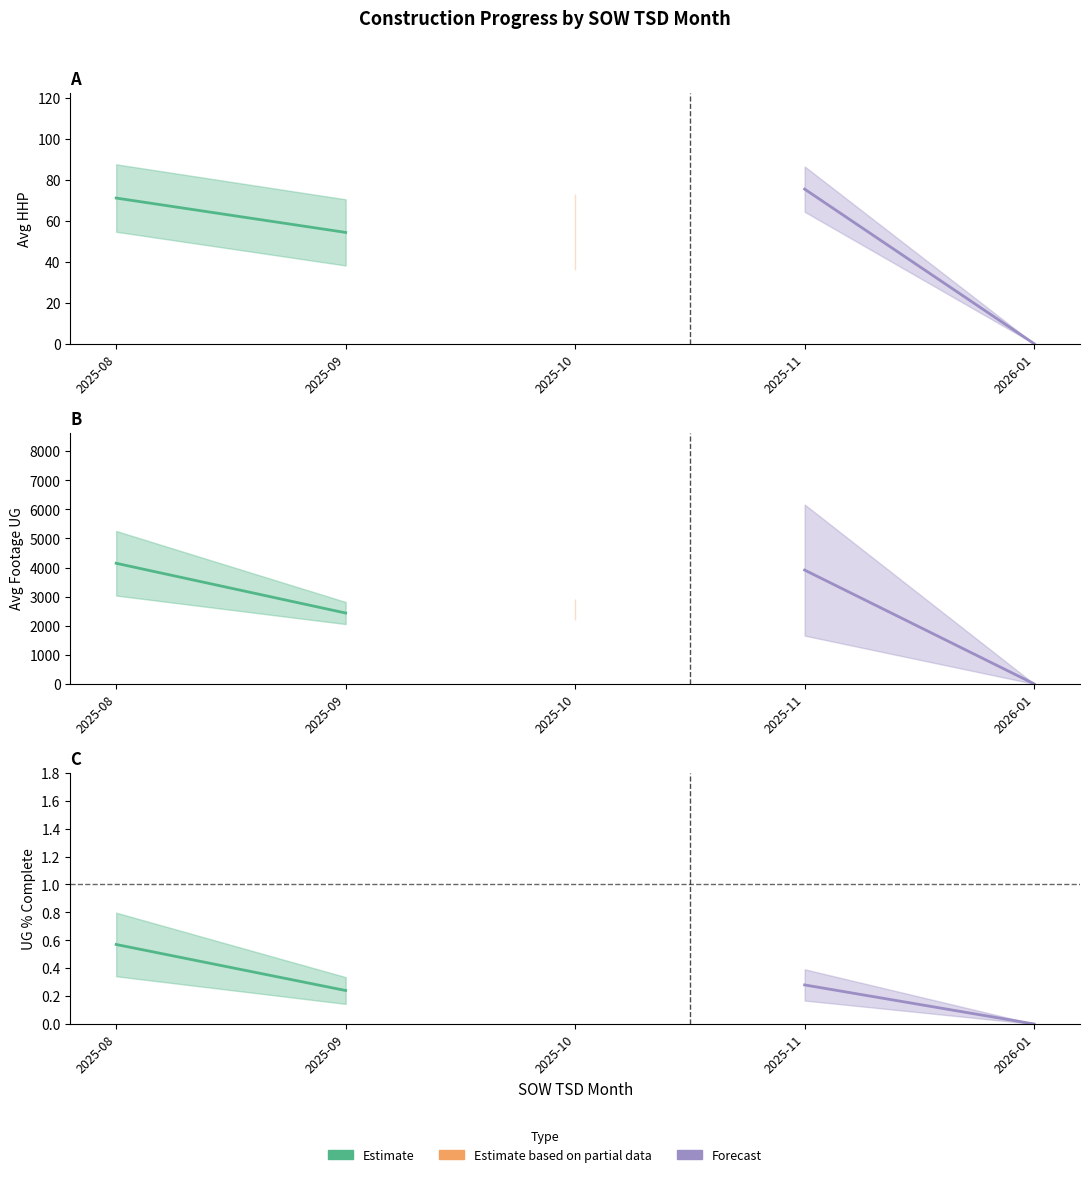

Reading right to left, what are all the values shown in this chart?

Estimate: 0.2	0.6
Forecast: 0.0	0.3